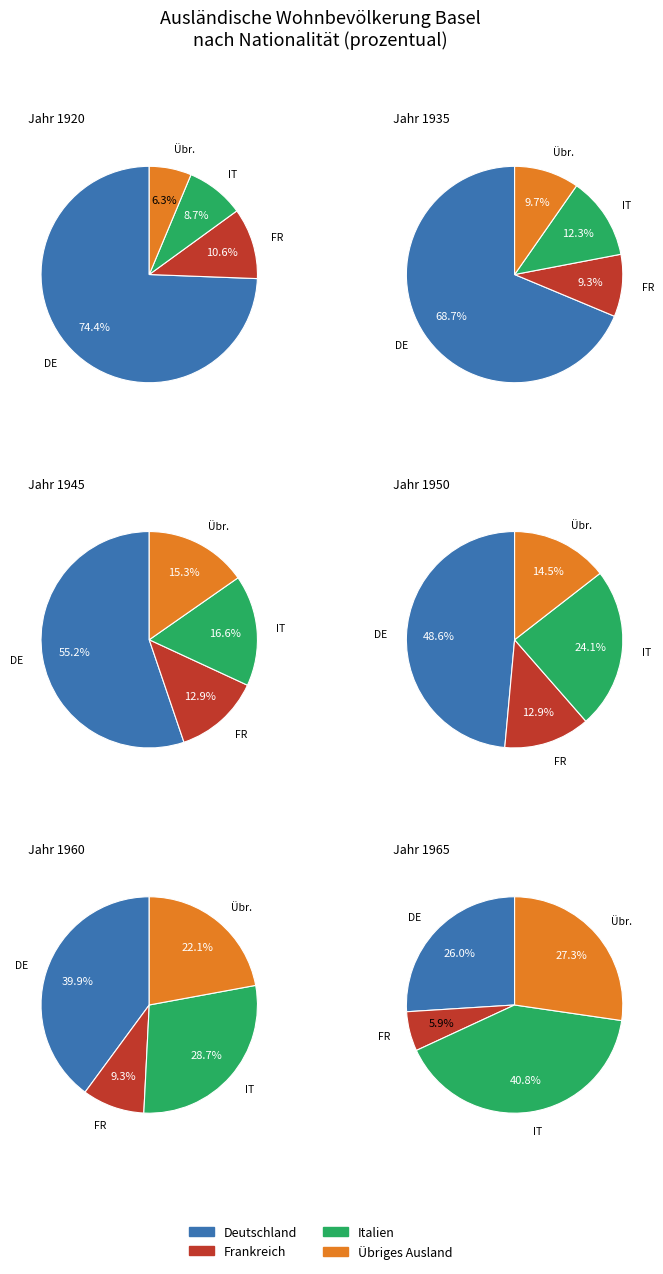

Does any single category account for the majority?

No